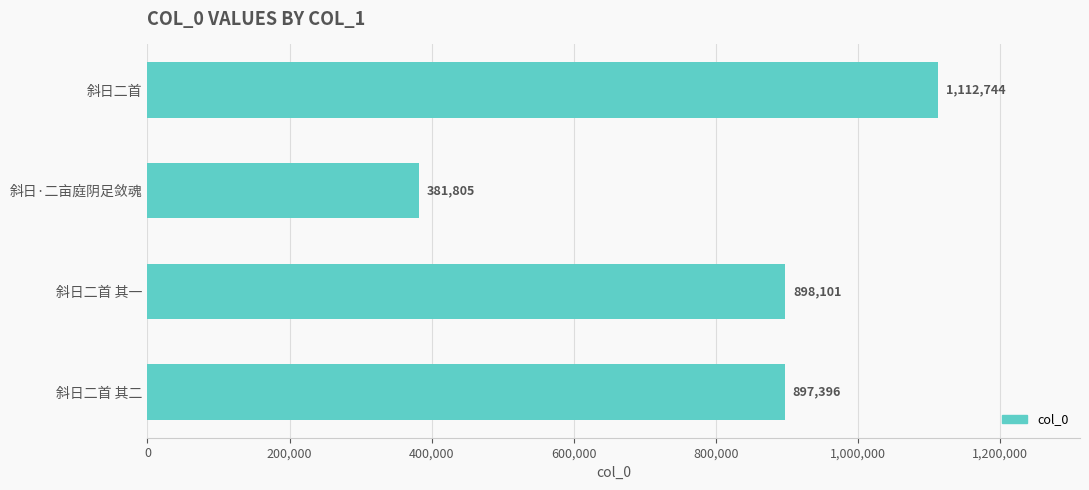

How many bars are there in total?

4